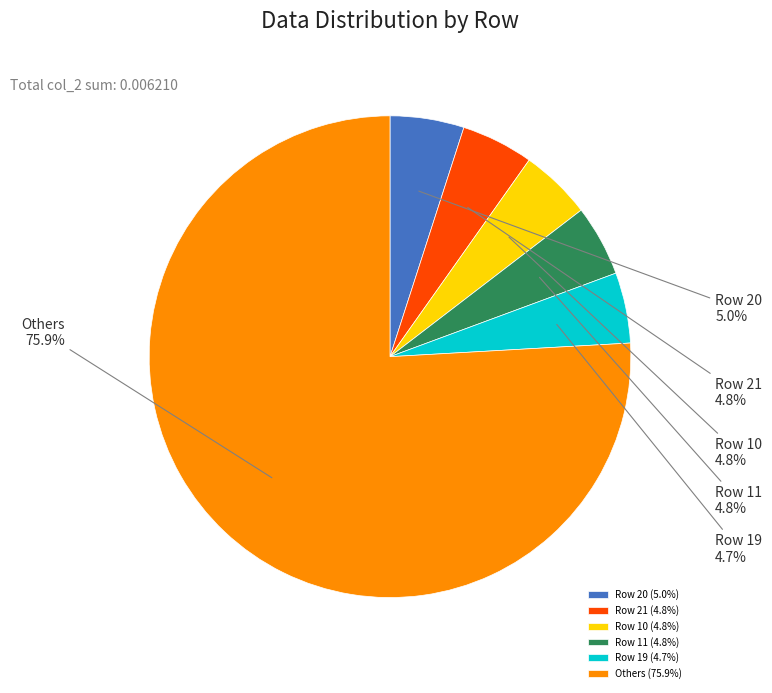

Is there a majority slice in this chart?

Yes